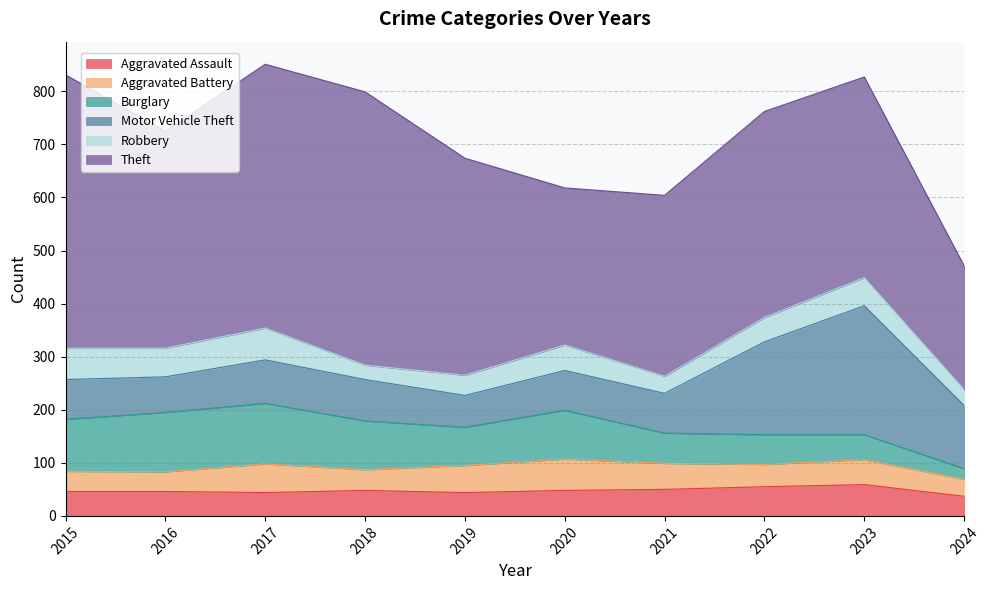

What is the value of the Theft point at the 3rd from the left?

497